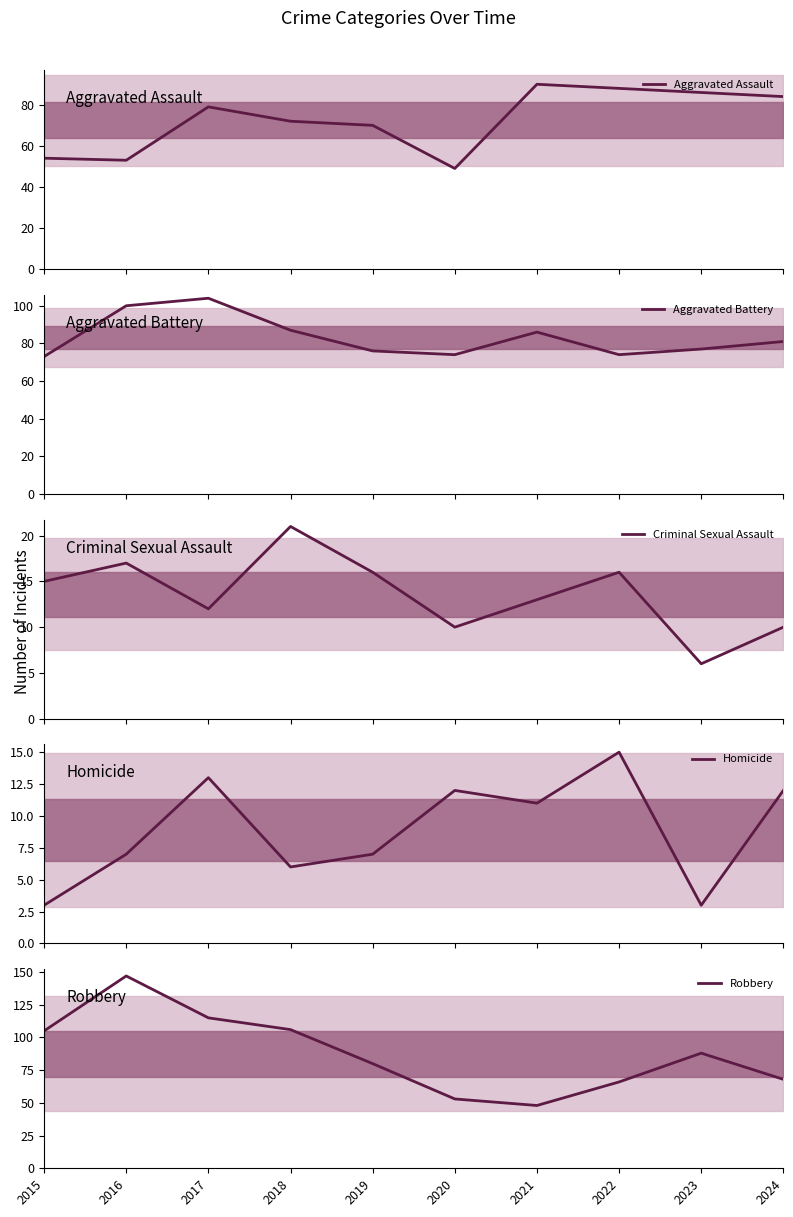

How many times do Robbery and Aggravated Assault cross each other?

3